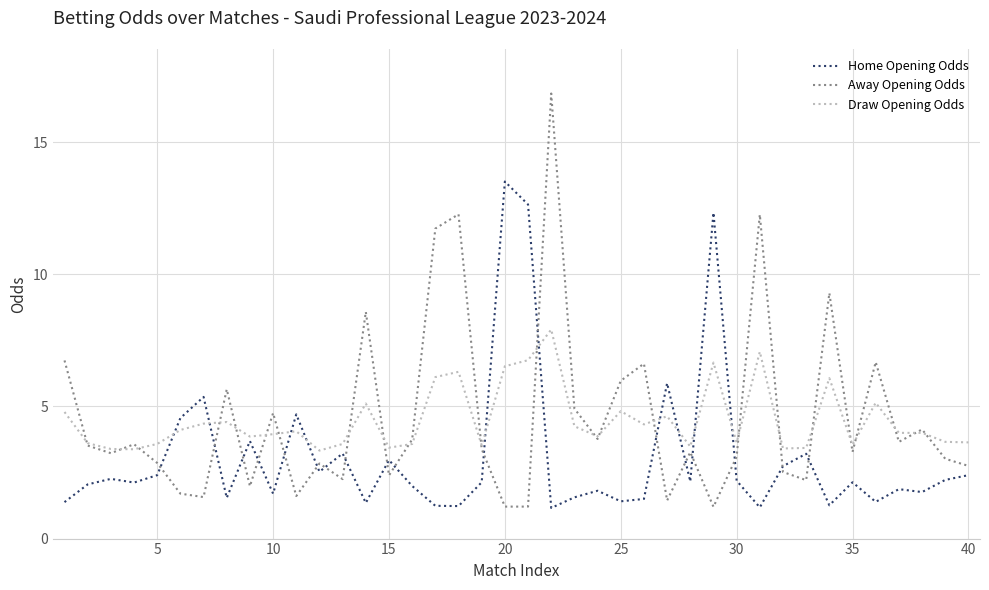

What is the greatest value displayed?

16.8